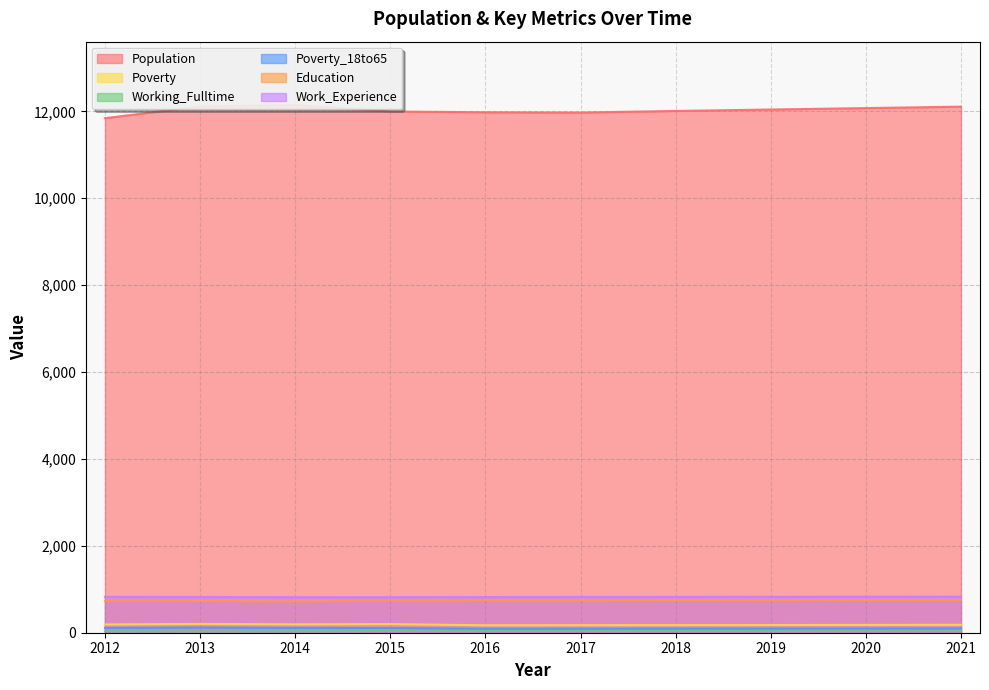

What is the difference between the maximum and minimum values in the Education series?

30